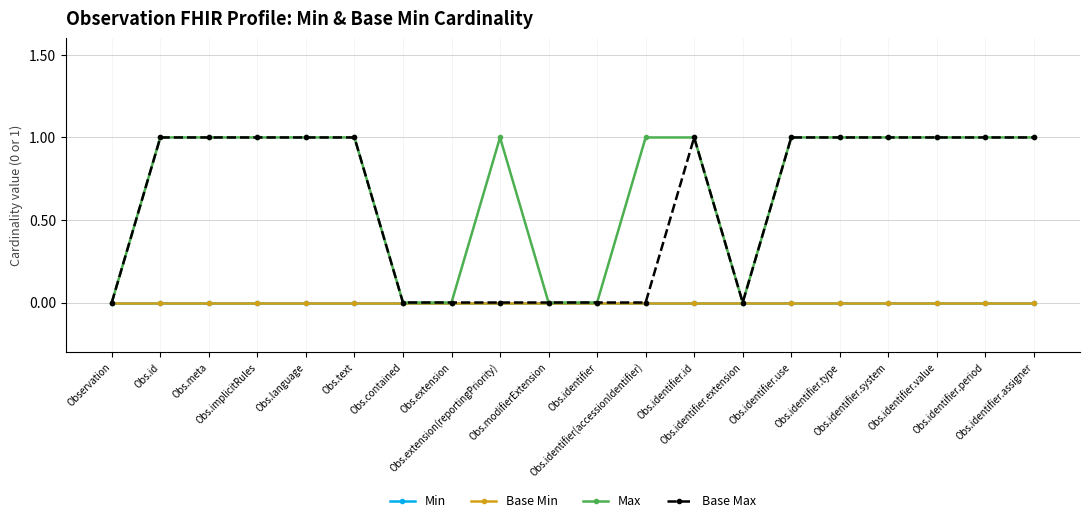

The Max series shows 0 at Obs.implicitRules. True or false?

False